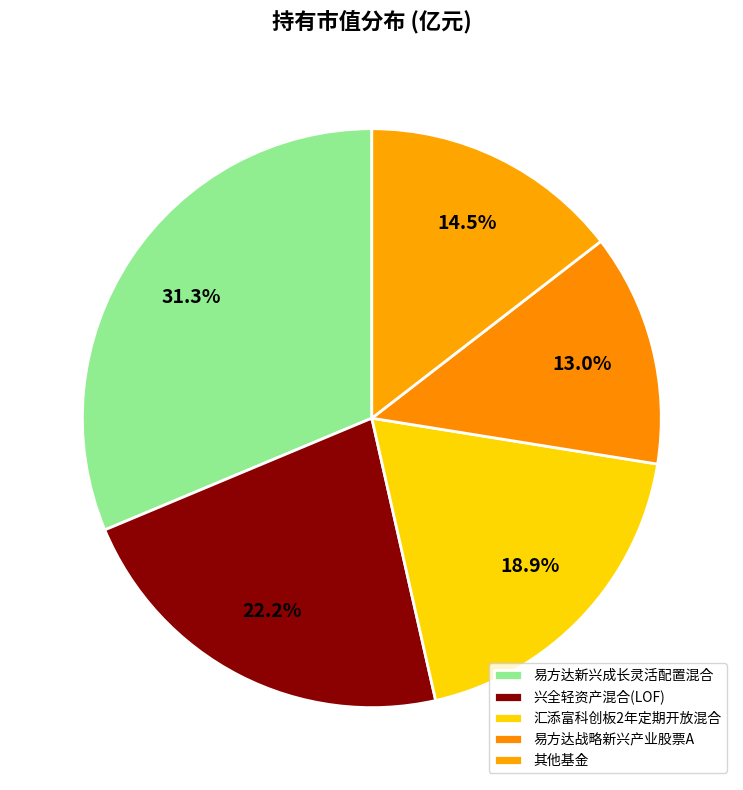

Count the number of slices in the pie.

5